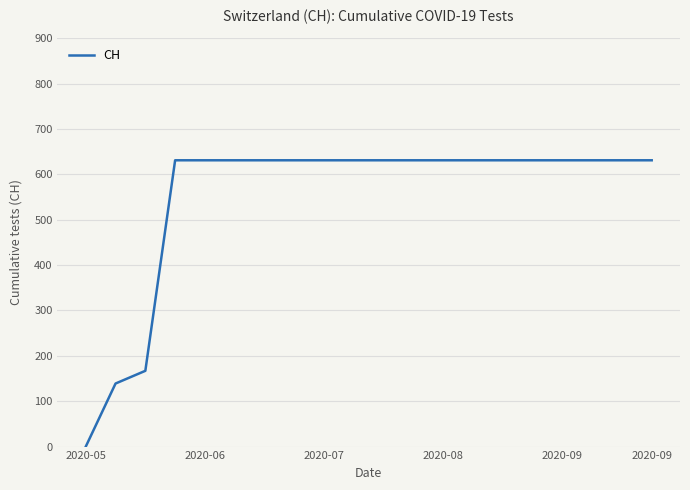

How many lines are shown in the chart?

1